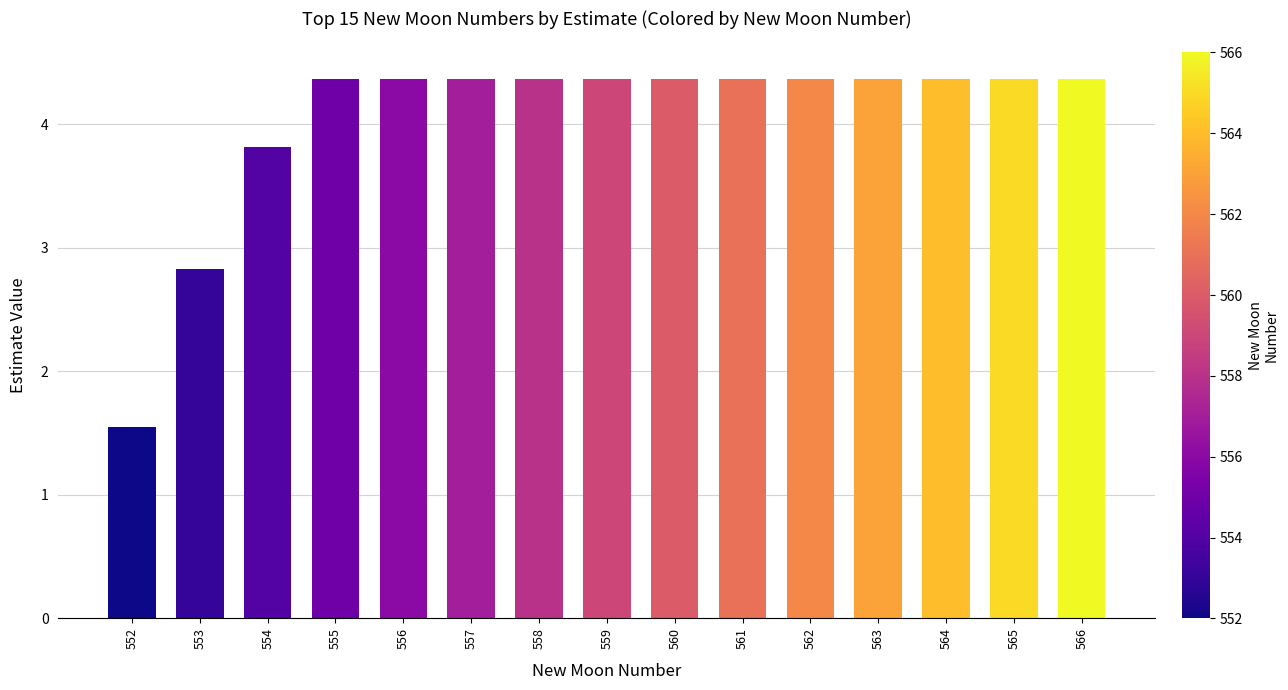

Reading left to right, transcribe all the data shown in this chart.

1.5	2.8	3.8	4.4	4.4	4.4	4.4	4.4	4.4	4.4	4.4	4.4	4.4	4.4	4.4